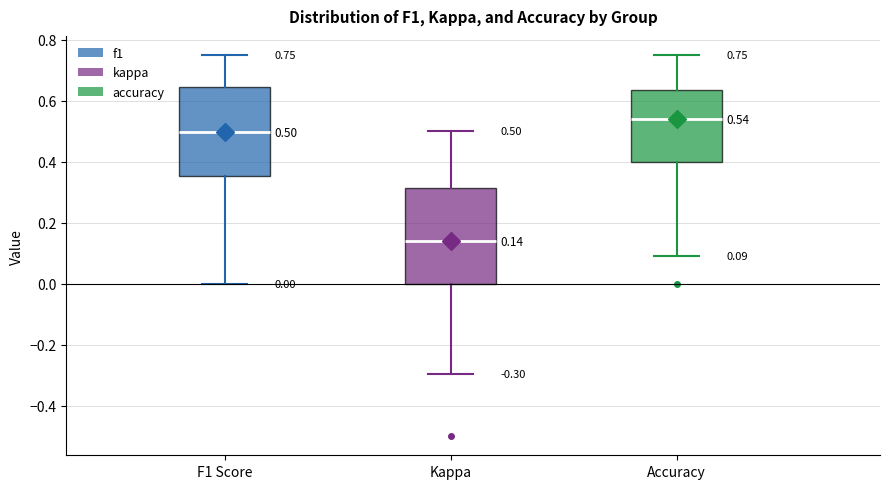

Comparing the boxes themselves (not the whiskers), which one is the tallest?

Kappa